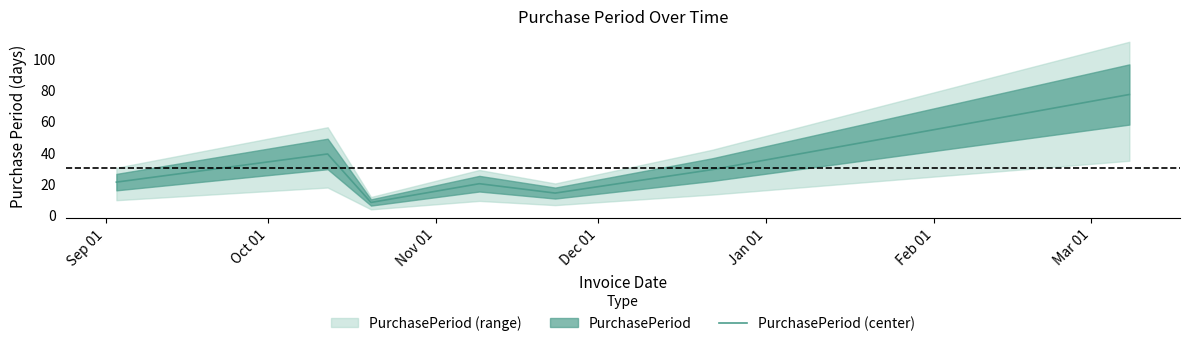

What is the minimum value for PurchasePeriod (center)?

8